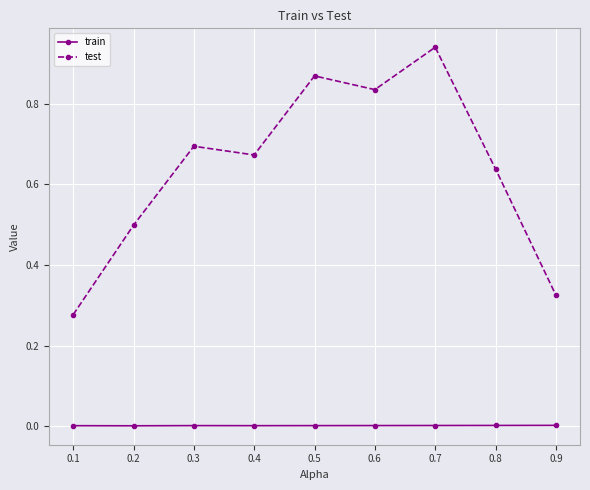

List the series in order of their peak value, lowest first.

train, test